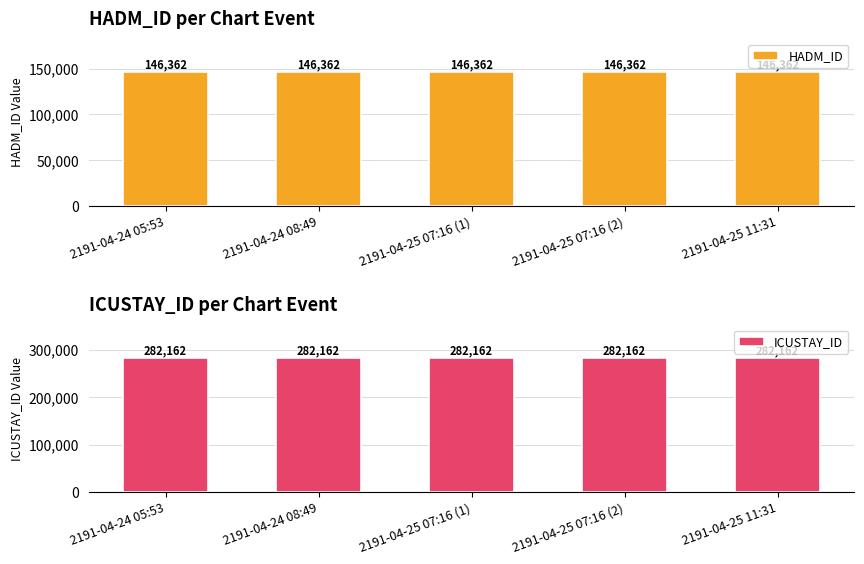

What is the average value of the HADM_ID series?

146362